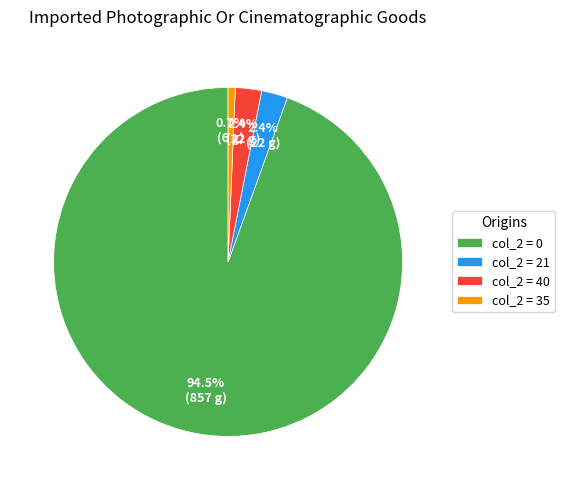

Between col_2 = 35 and col_2 = 0, which is larger?

col_2 = 0